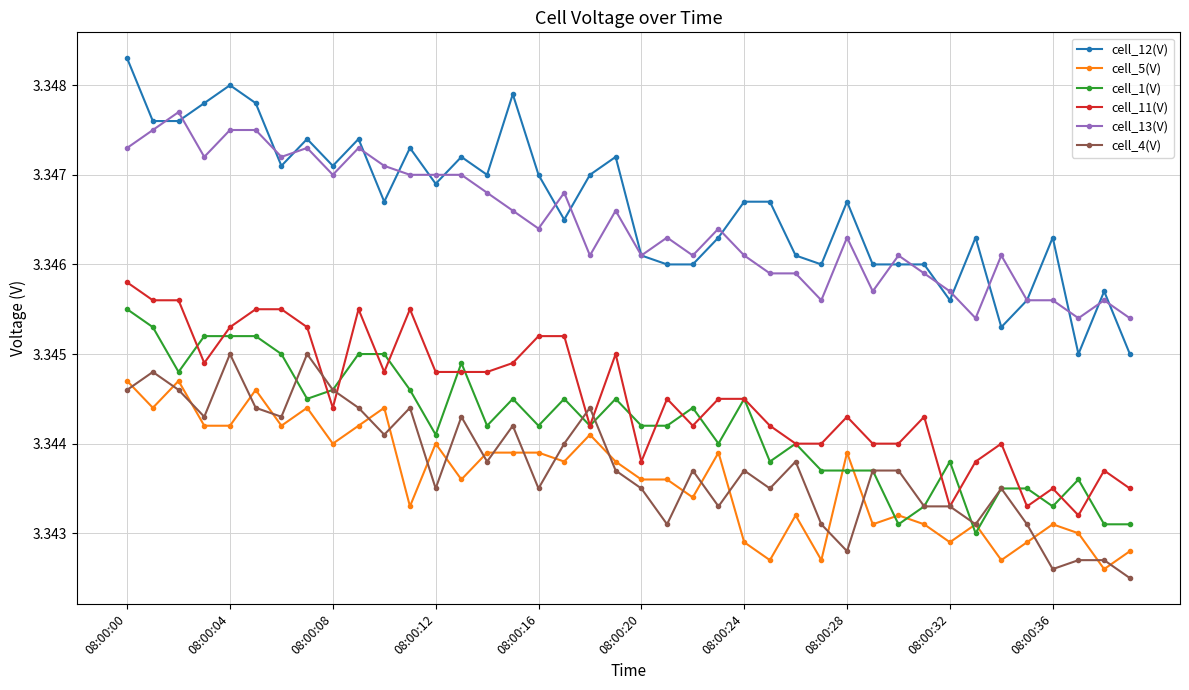

How many cell_11(V) values are between 3 and 4?

40